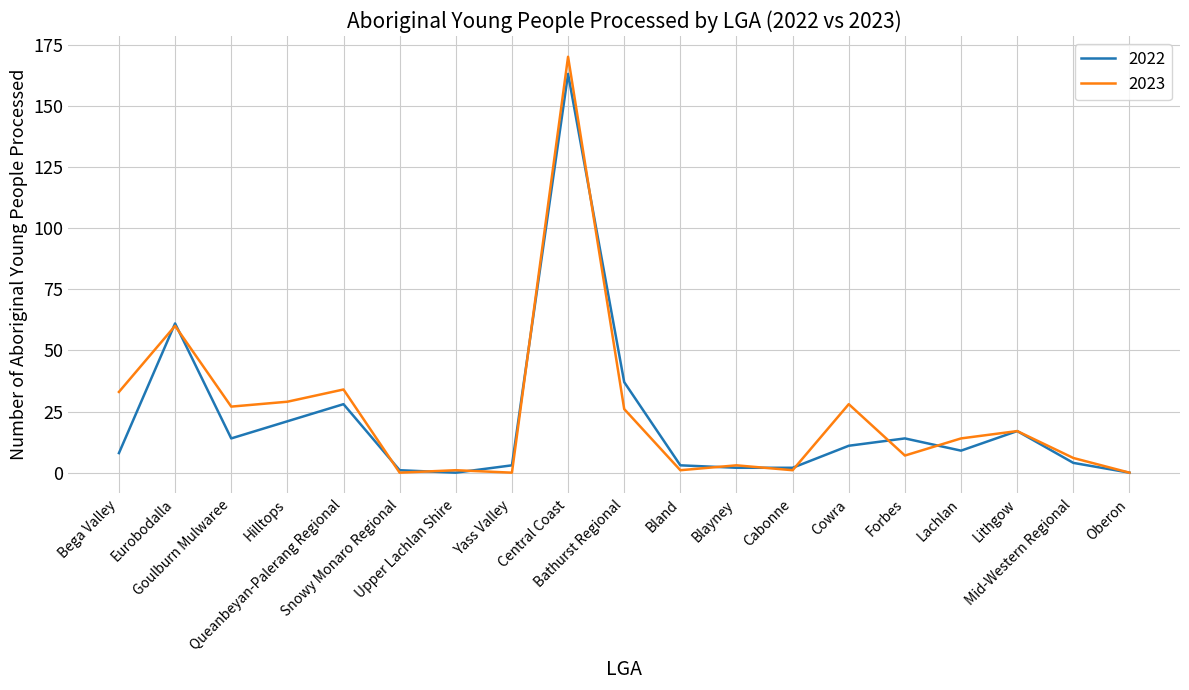

True or false: 2023 and 2022 intersect in this chart.

True